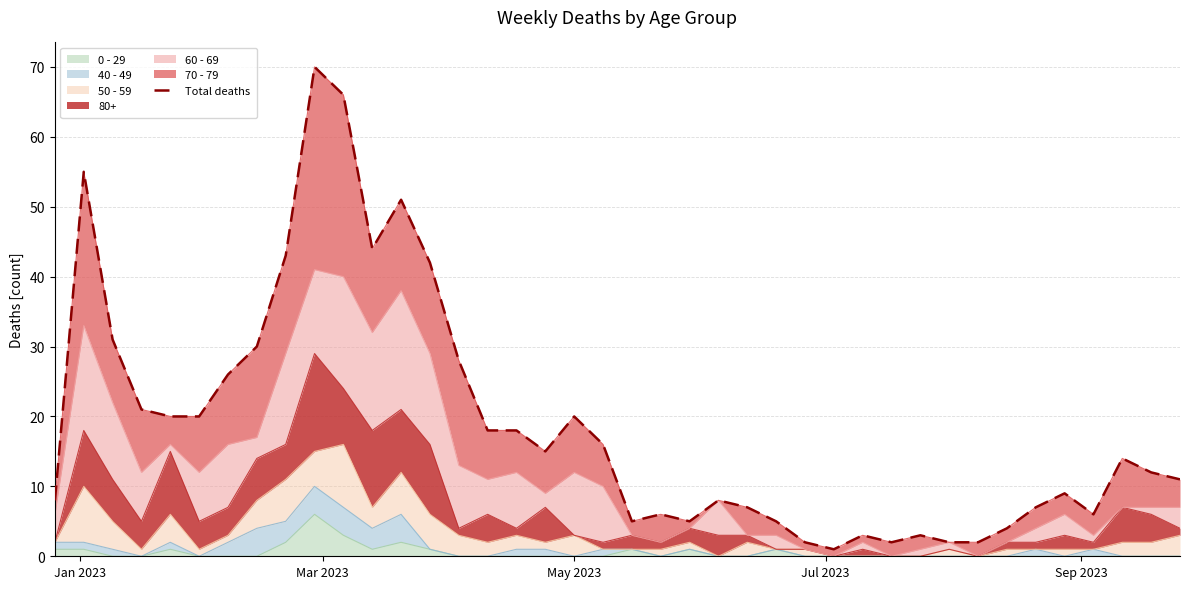

Does the chart display data point markers on the line(s)?

No